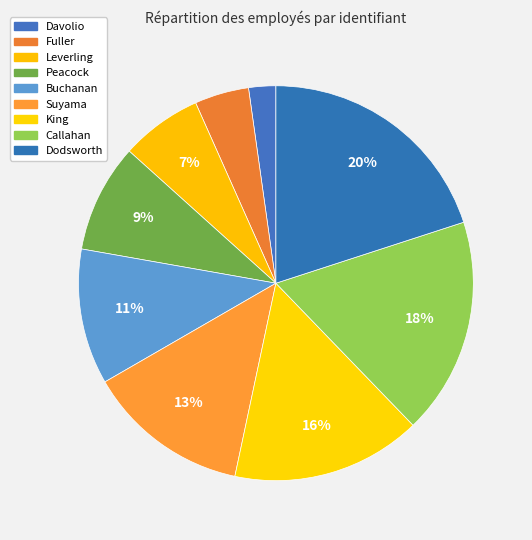

Which category has the smallest portion of the pie?

Davolio